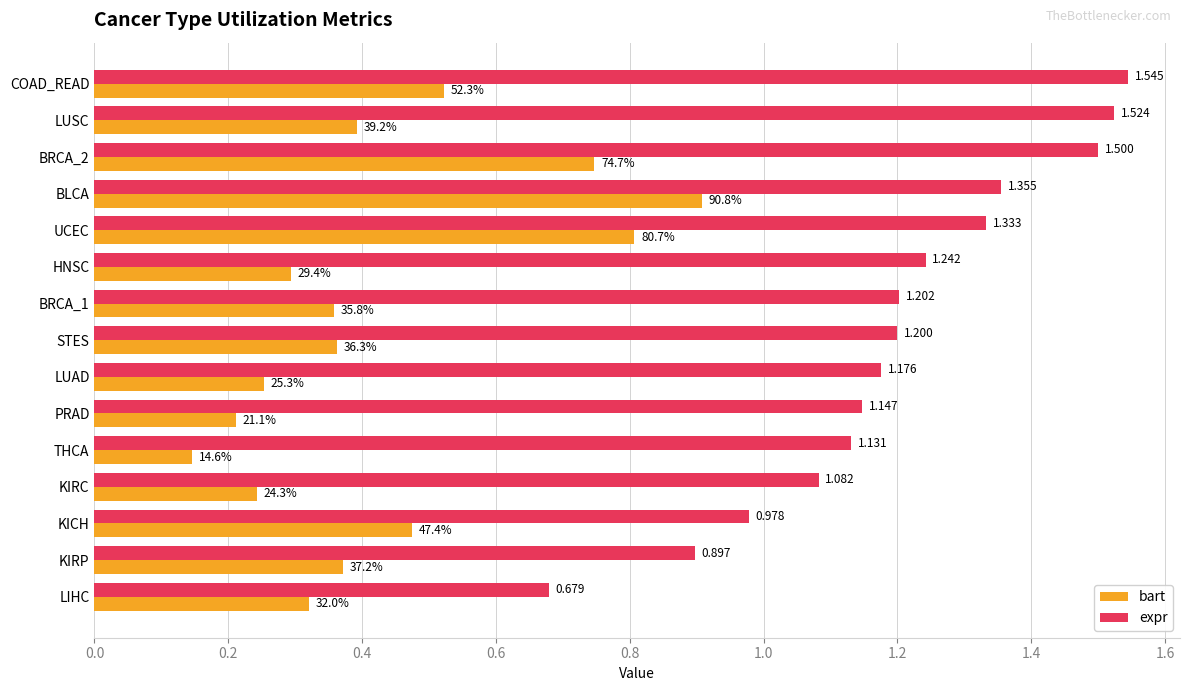

Which category has the lowest value across all series?

THCA